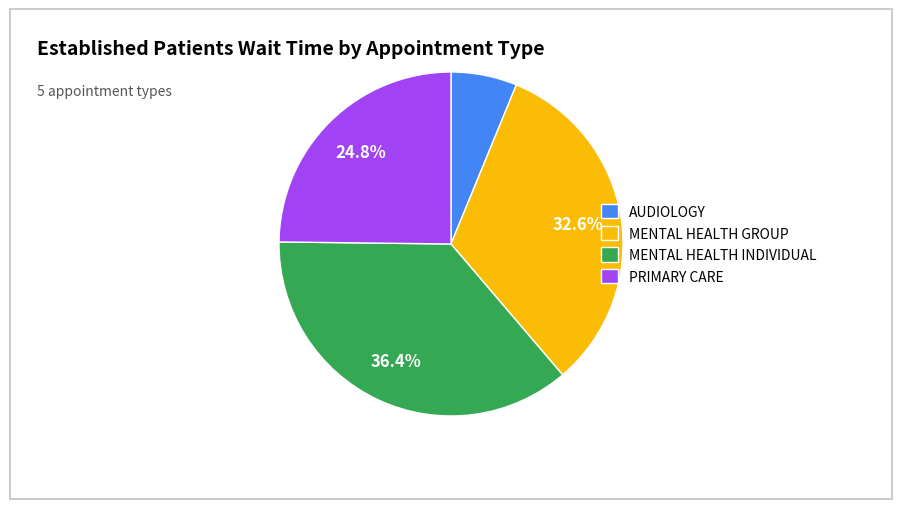

To the nearest percent, what is the average slice percentage?

25%